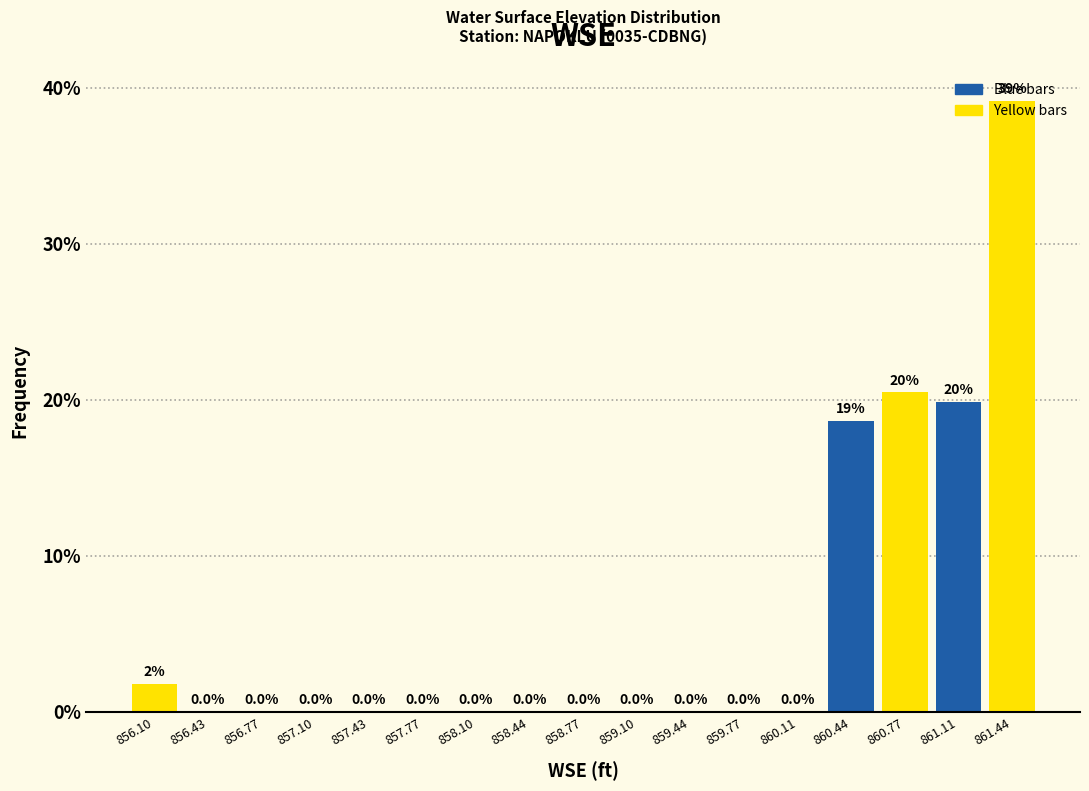

Over which range of the x-axis is the bar tallest?

861.30 to 861.60